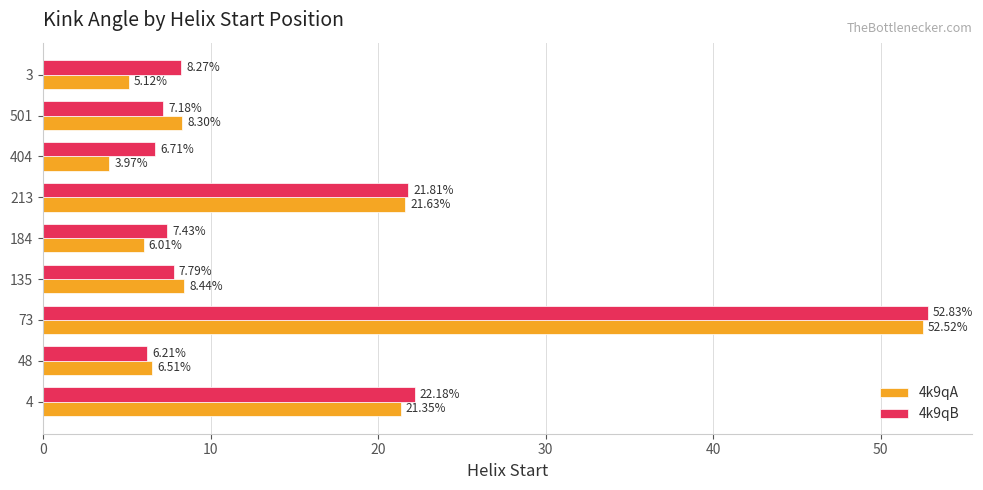

At which label does 4k9qB reach its peak?

73